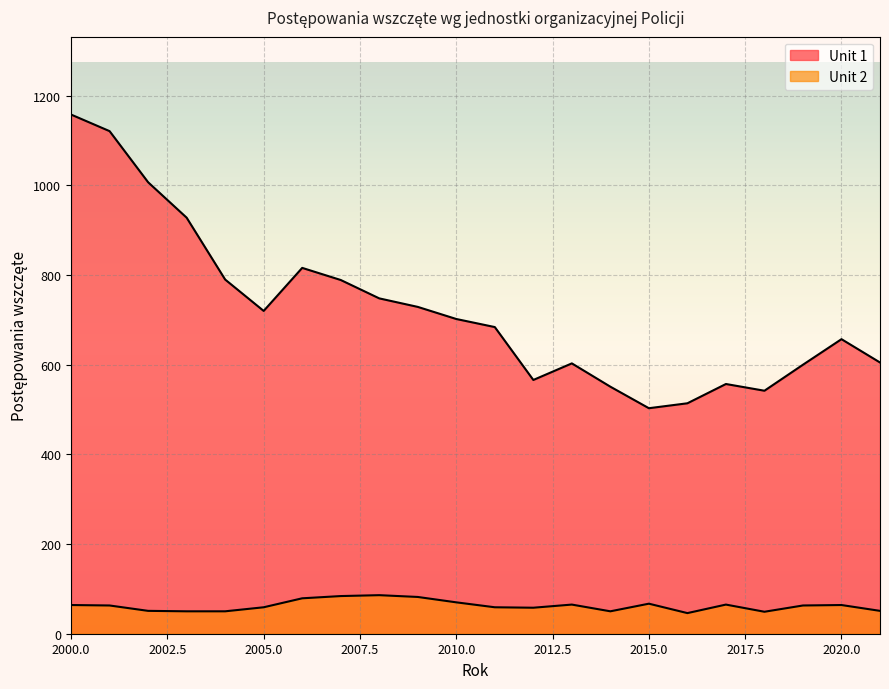

List the series in order of their peak value, highest first.

Unit 1, Unit 2